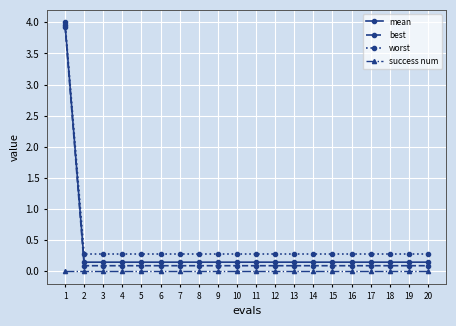

Which series has the largest range (max minus min)?

best